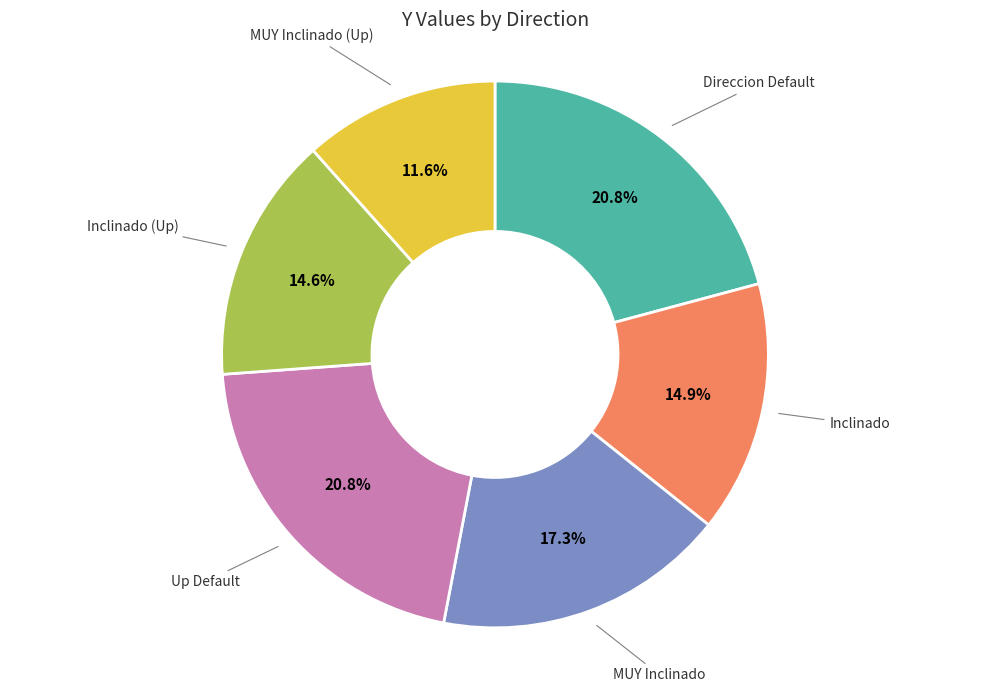

Is there a majority slice in this chart?

No